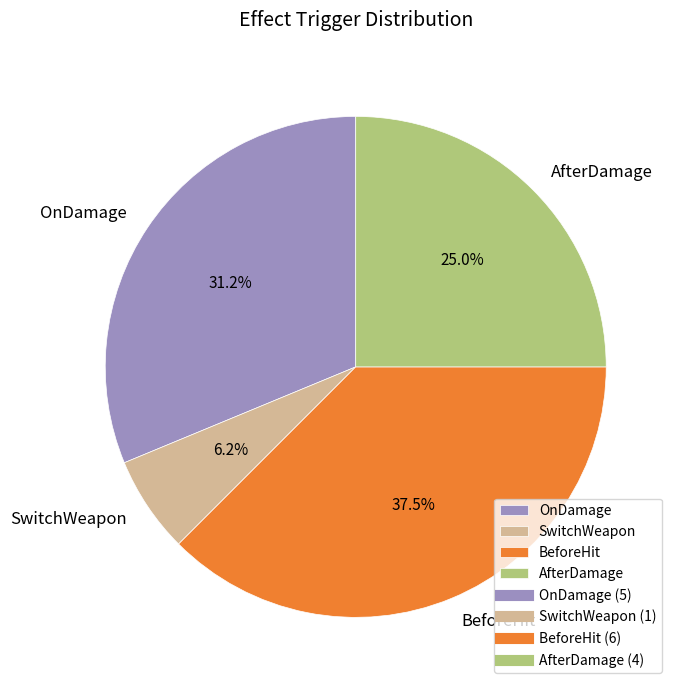

To the nearest percent, what percentage of the pie is AfterDamage?

25%